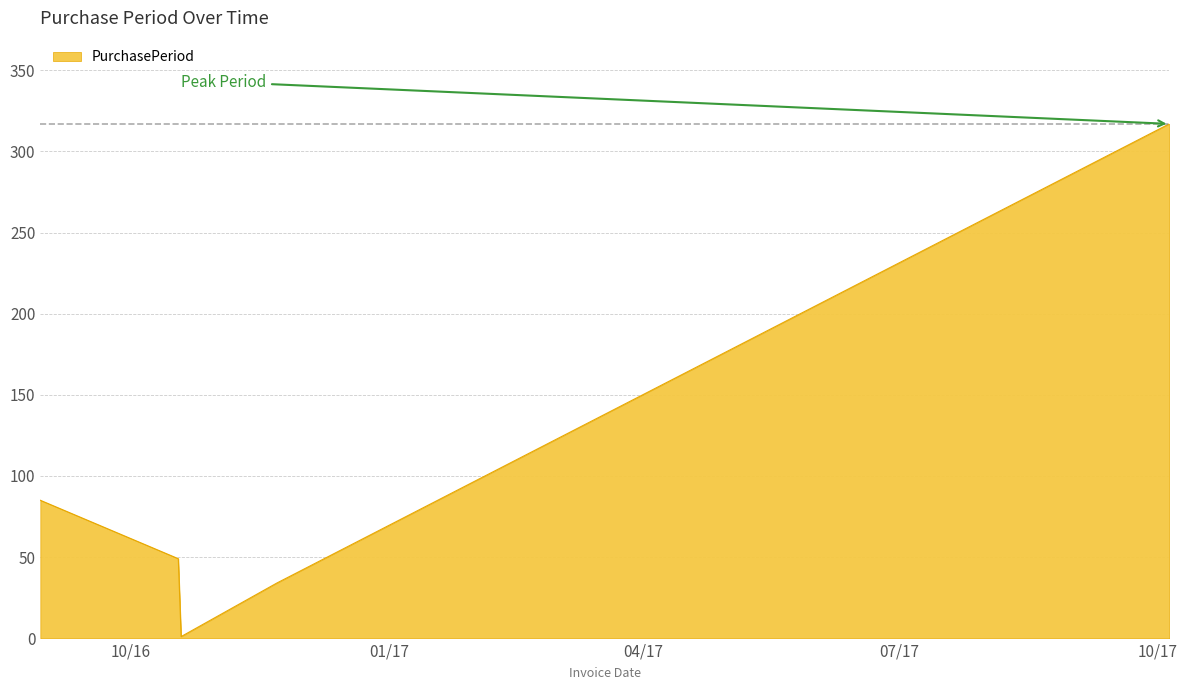

Does the chart display data point markers on the line(s)?

No